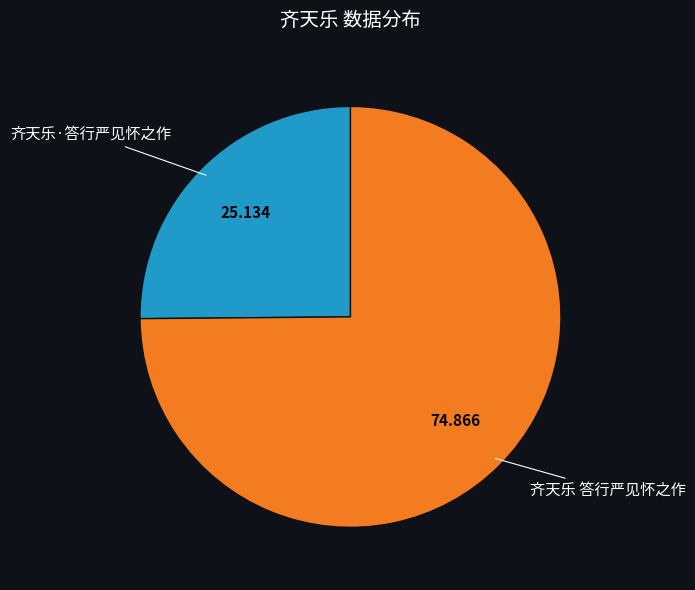

Which category has the biggest portion of the pie?

齐天乐 答行严见怀之作